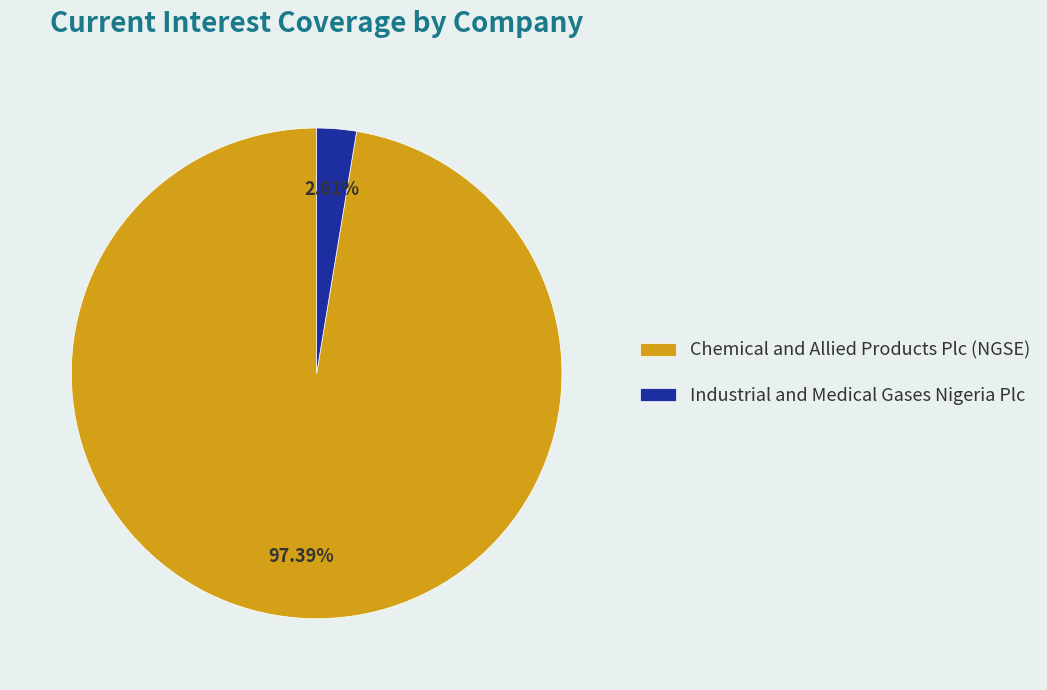

Combined, what portion of the pie is Chemical and Allied Products Plc (NGSE) and Industrial and Medical Gases Nigeria Plc?

100.0%